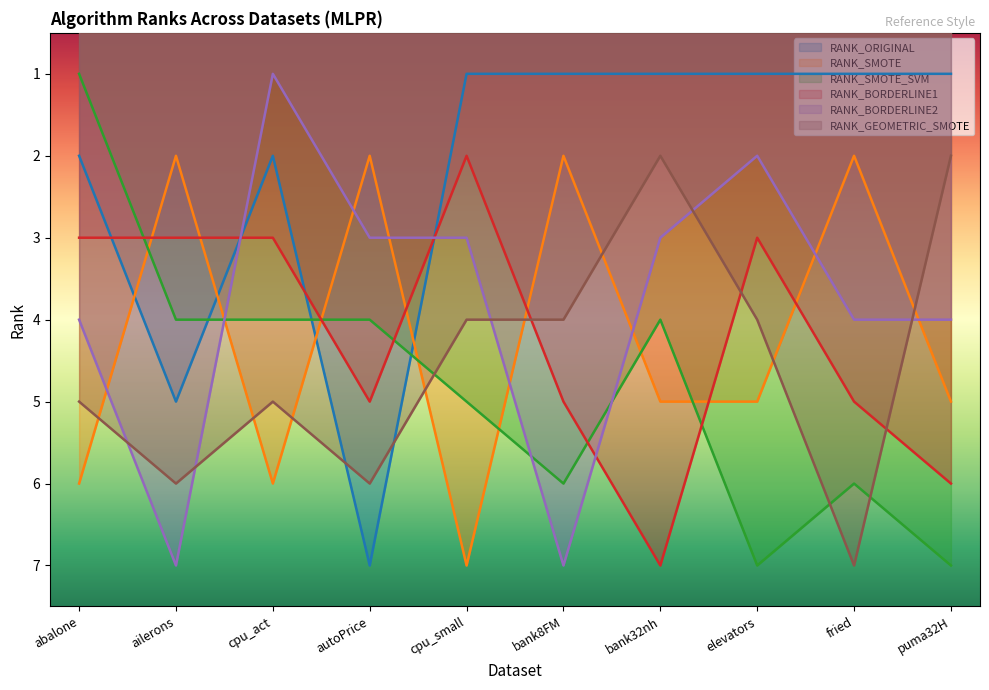

Which has a higher value, cpu_act or cpu_small?

cpu_act